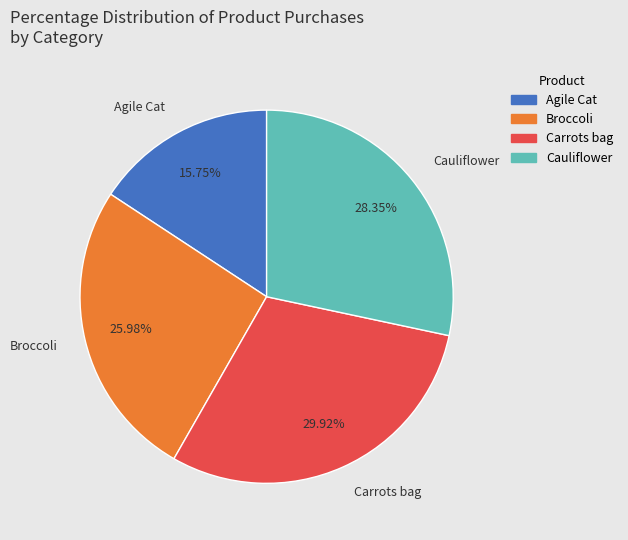

Approximately how many times larger is the value at Agile Cat compared to Carrots bag?

0.5